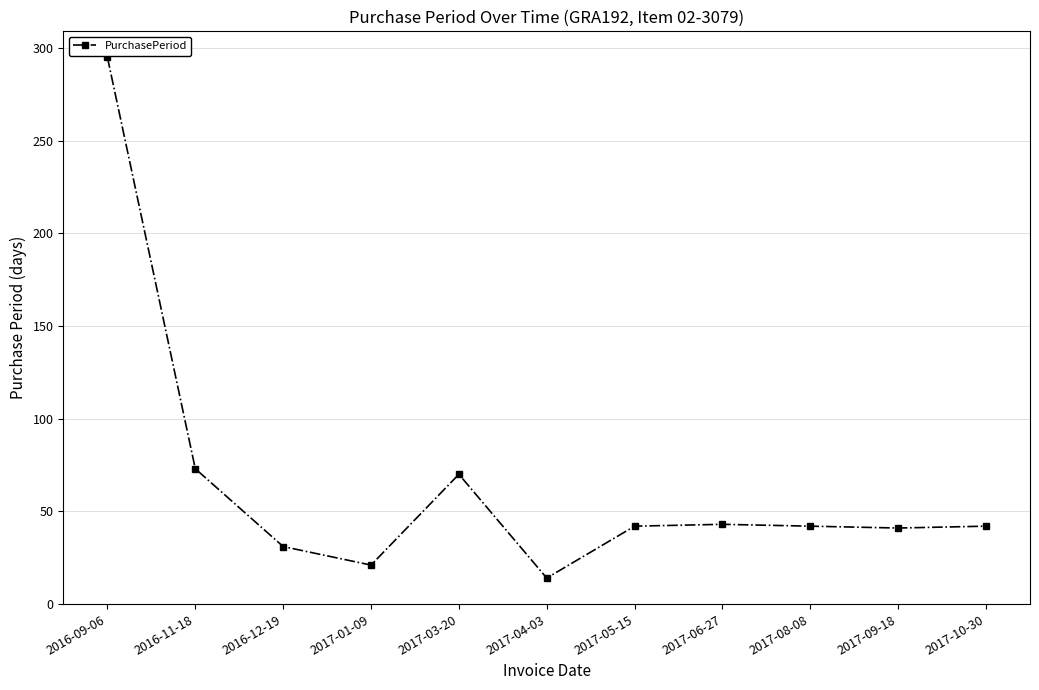

What is the value of the 8th point from the left?

43